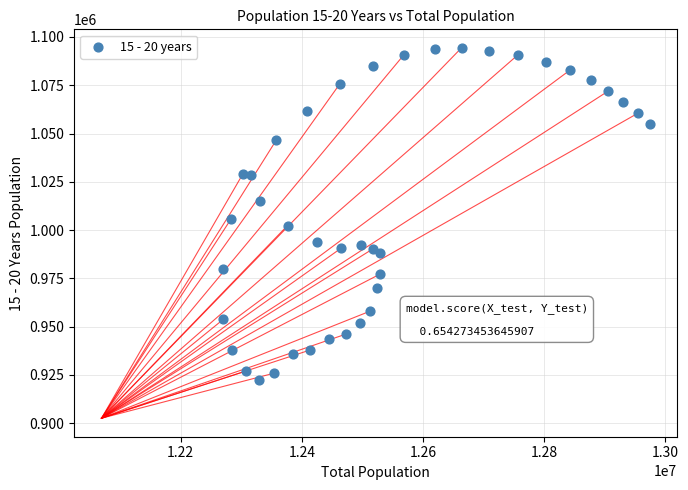

What Y value in the scatter plot is closest to 1008486?

1005597